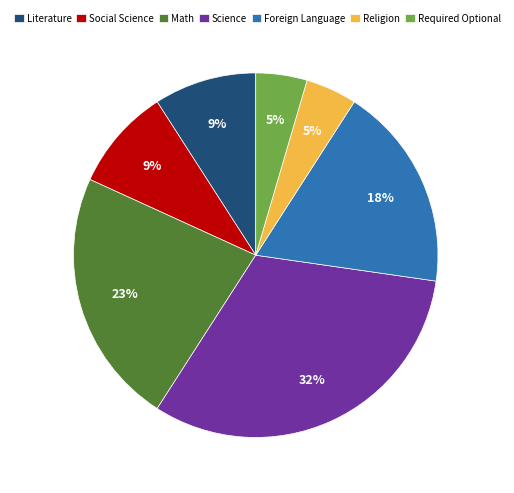

True or false: Foreign Language accounts for 27% of the total.

False